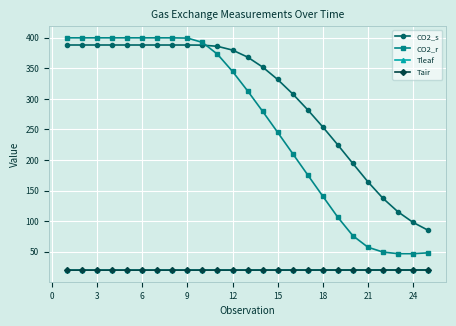

Which series has the largest total across all categories?

CO2_s